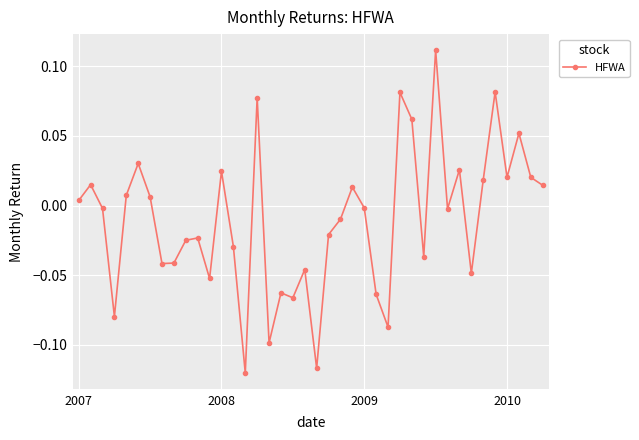

True or false: the data has more than 2 interior local peaks.

True